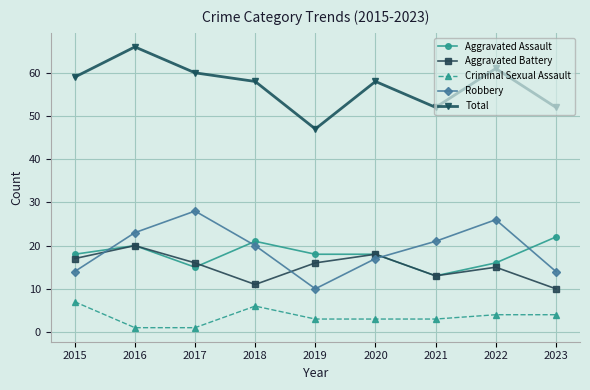

Between 2021 and 2022, which series saw the biggest shift?

Total